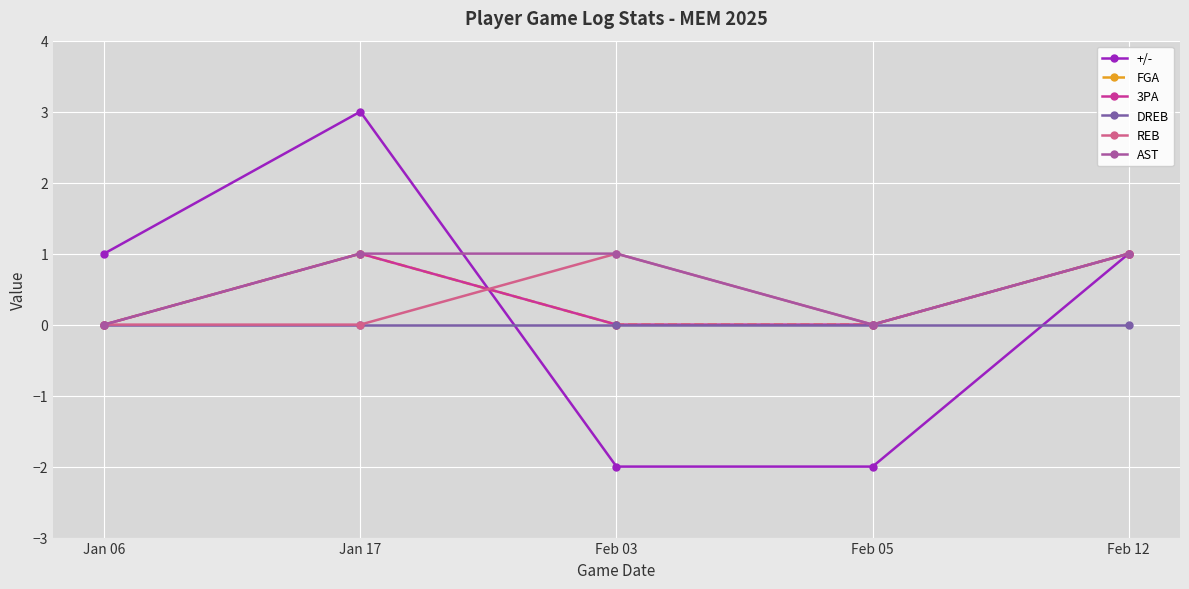

Reading left to right, extract all data points from this chart.

+/-: Jan 06=1	Jan 17=3	Feb 03=-2	Feb 05=-2	Feb 12=1
FGA: Jan 06=0	Jan 17=1	Feb 03=0	Feb 05=0	Feb 12=1
3PA: Jan 06=0	Jan 17=1	Feb 03=0	Feb 05=0	Feb 12=1
DREB: Jan 06=0	Jan 17=0	Feb 03=0	Feb 05=0	Feb 12=0
REB: Jan 06=0	Jan 17=0	Feb 03=1	Feb 05=0	Feb 12=1
AST: Jan 06=0	Jan 17=1	Feb 03=1	Feb 05=0	Feb 12=1